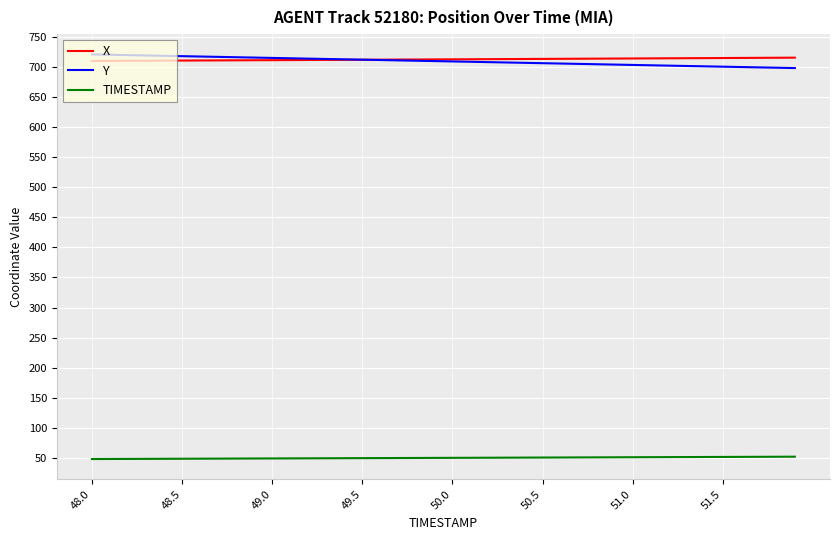

What is the minimum value for X?

710.0